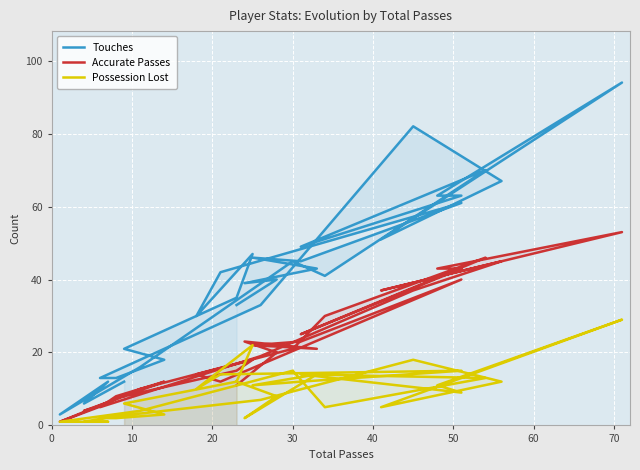

Which series has the largest range (max minus min)?

Touches